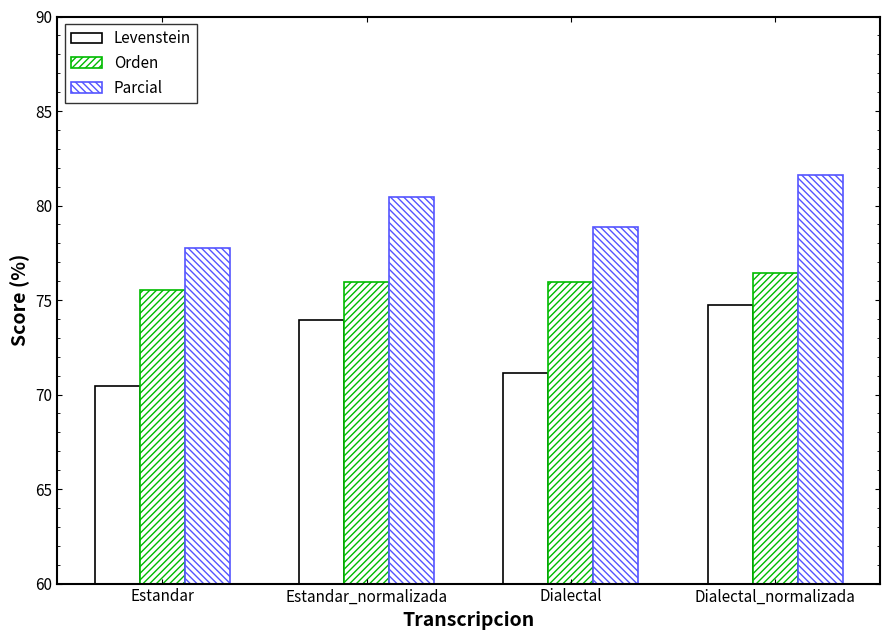

List the labels in order of Orden value, largest first.

Dialectal_normalizada, Estandar_normalizada, Dialectal, Estandar